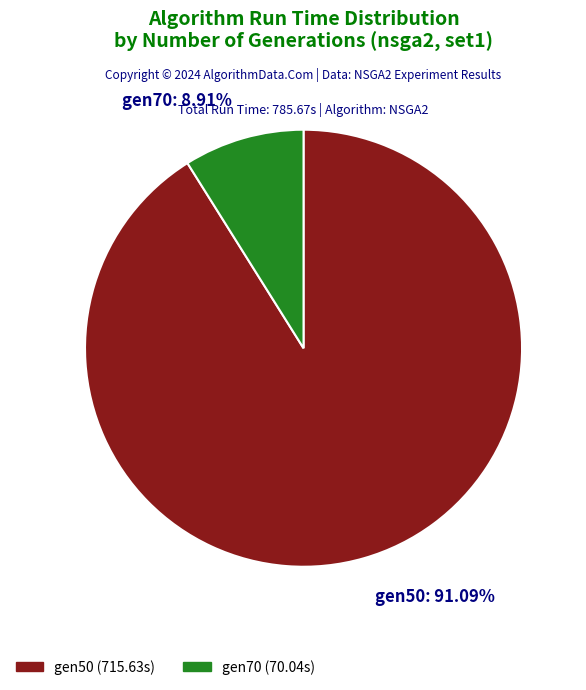

To the nearest percent, what is the difference between the largest and smallest slice percentages?

82%